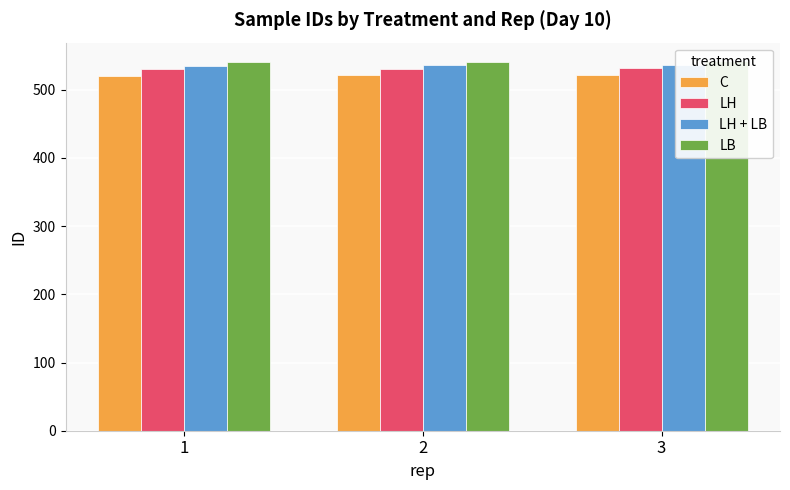

Read the C value at 3.

522